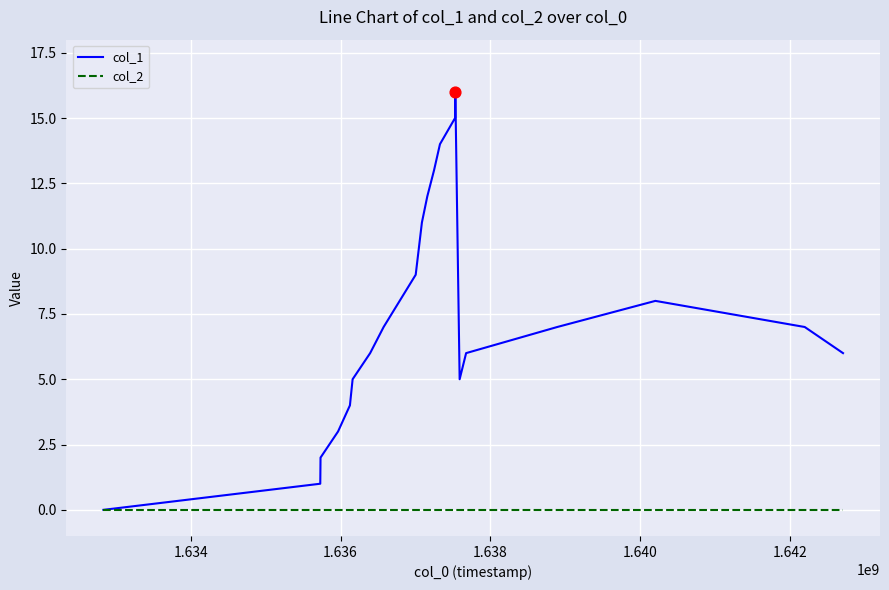

What are all the series names shown in the legend?

col_1, col_2